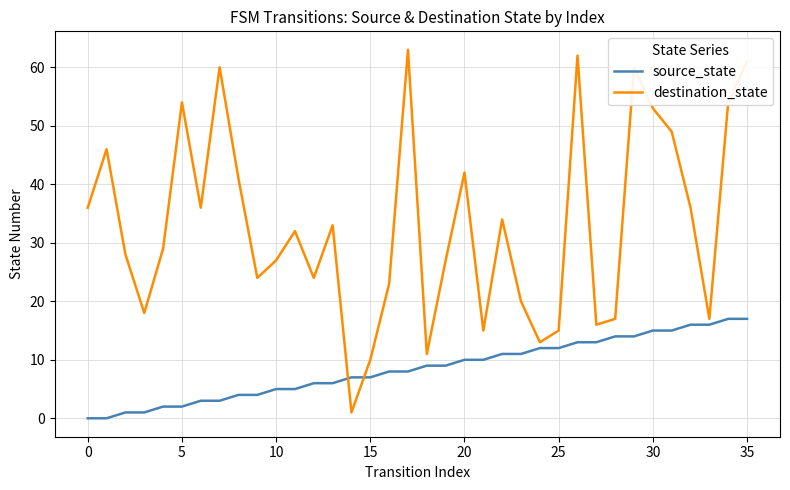

How many intersections are there between source_state and destination_state?

2